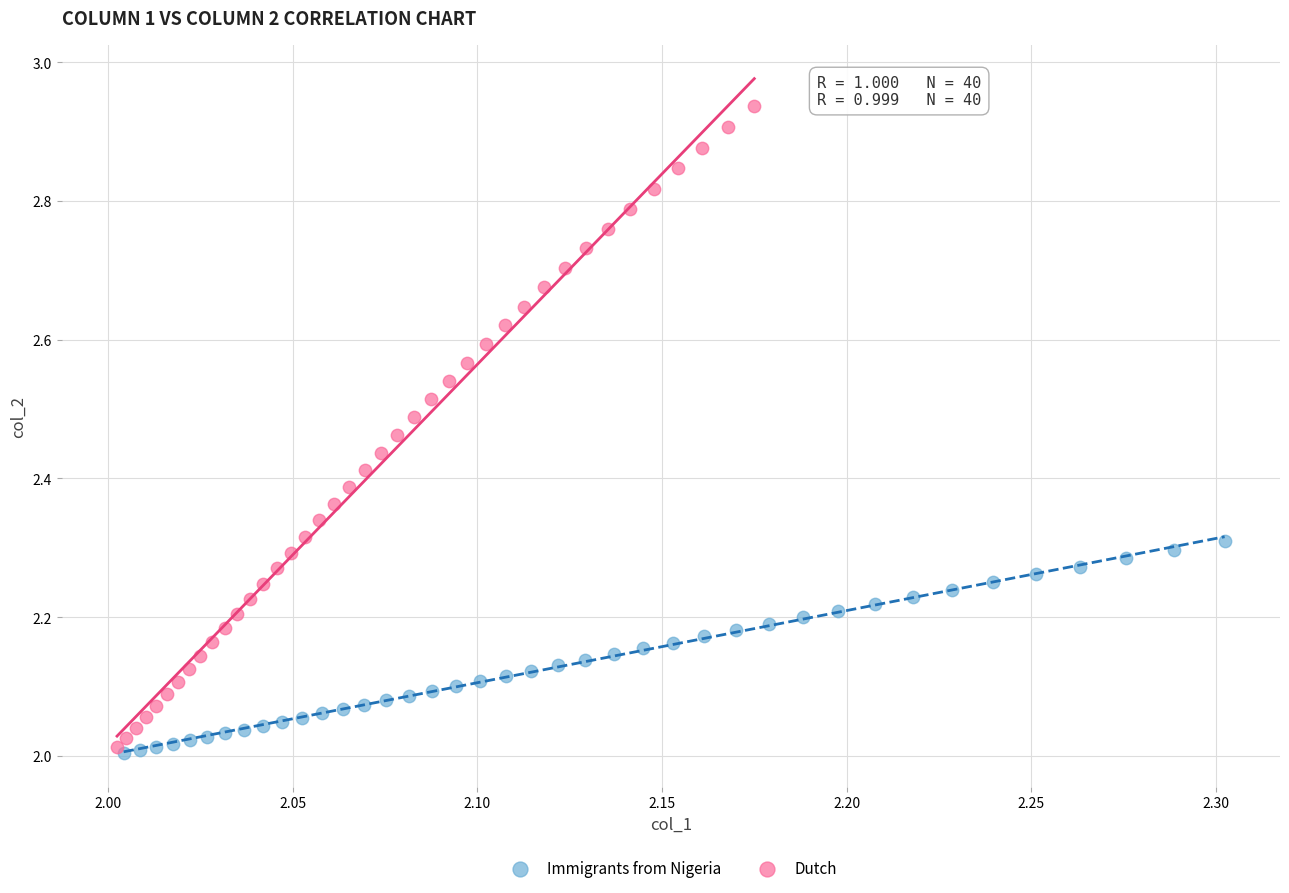

Which series reaches the maximum Y coordinate?

Dutch